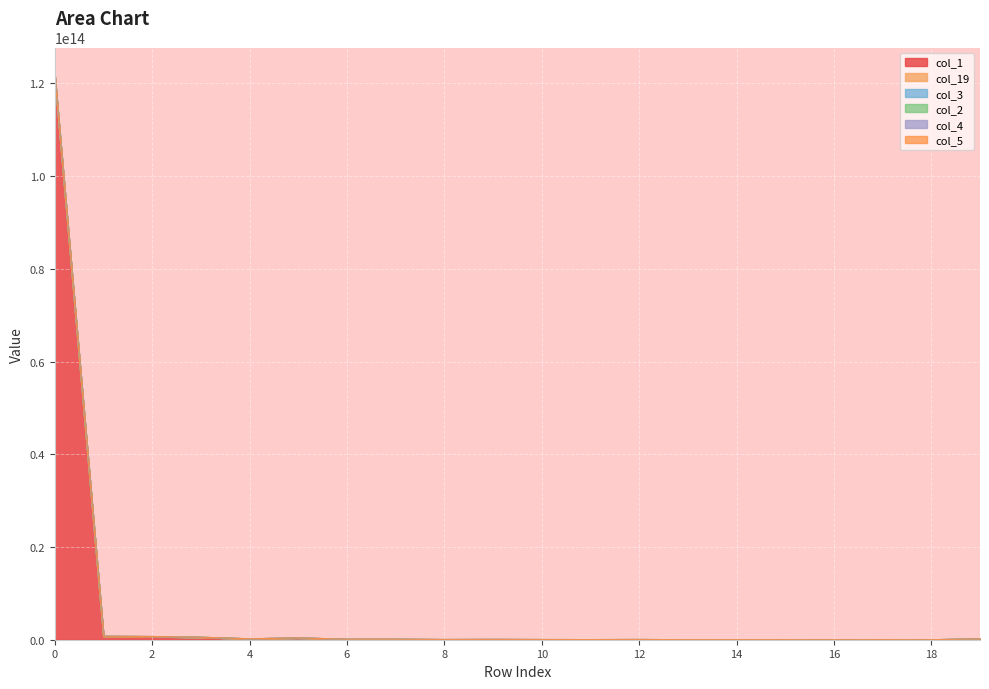

Which series changed the most between 1 and 17?

col_3